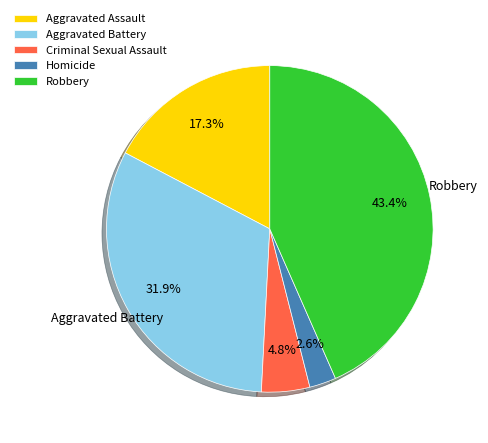

Does Aggravated Assault represent more than half of the total?

No